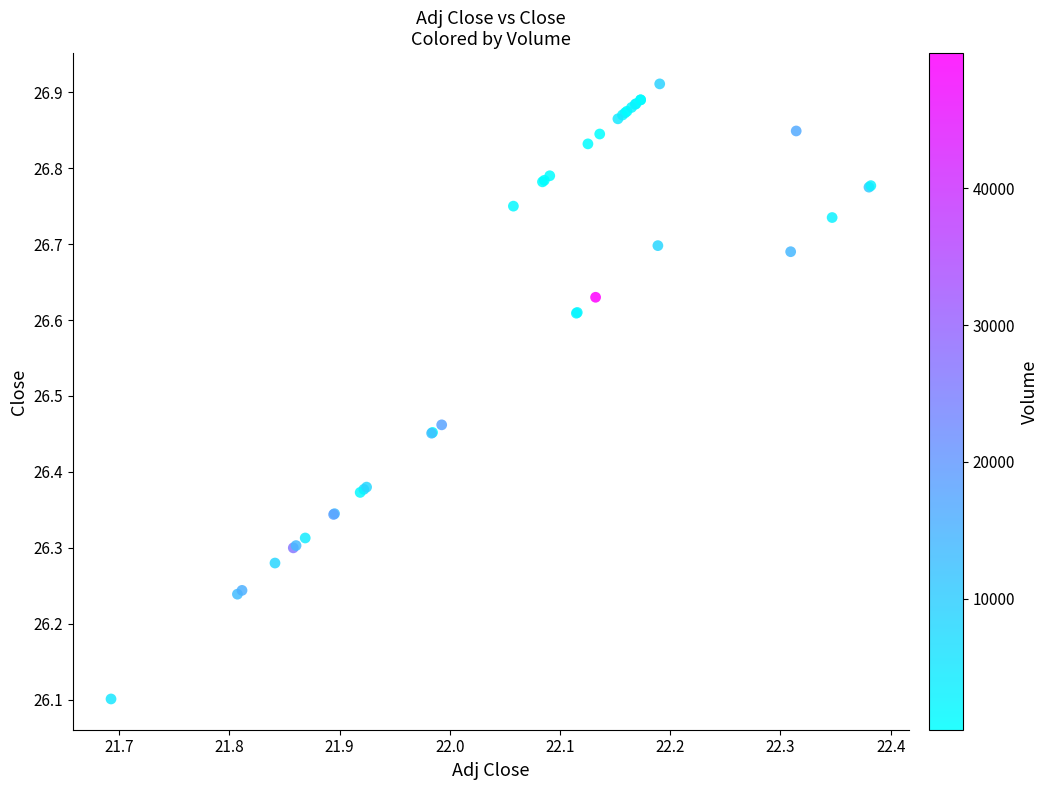

What Y value in the scatter plot is closest to 26?

26.1